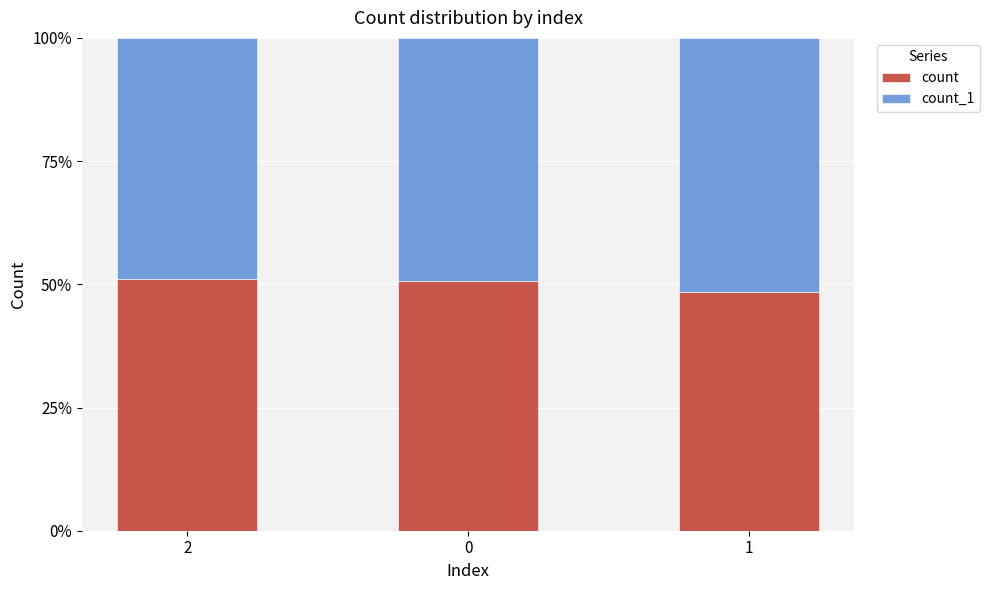

What are all the series names shown in the legend?

count, count_1